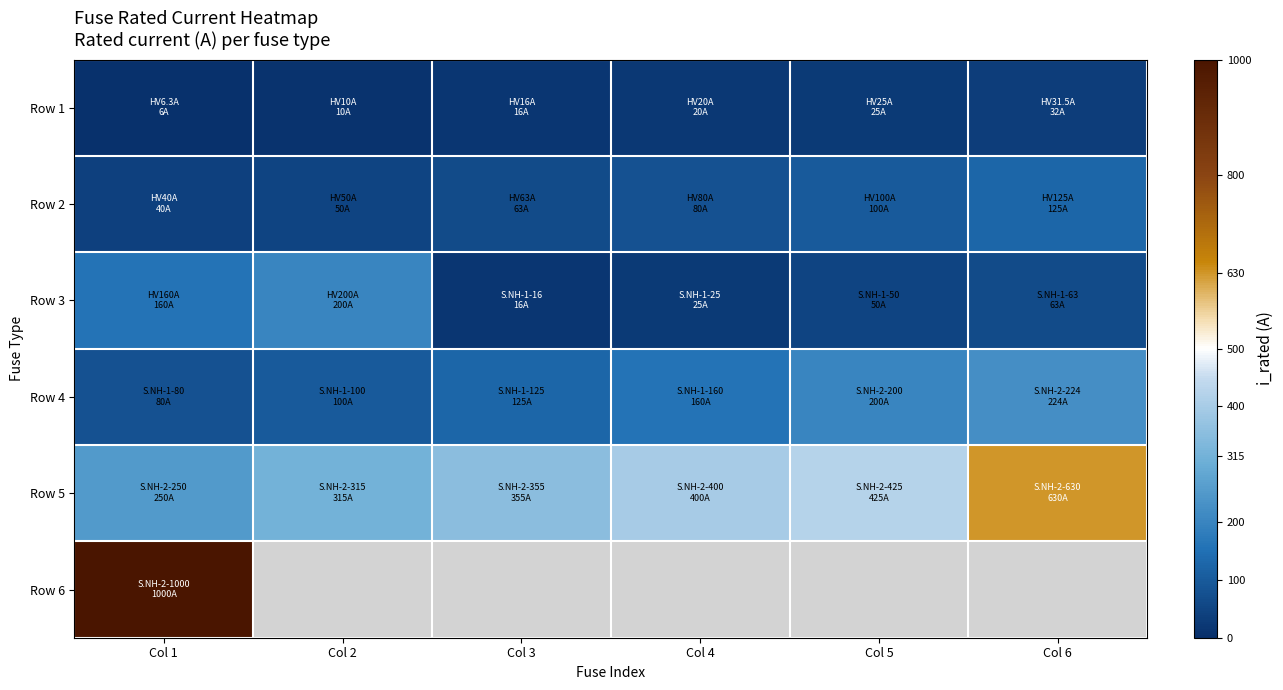

Between Col 2 and Col 3, which is larger?

Col 3